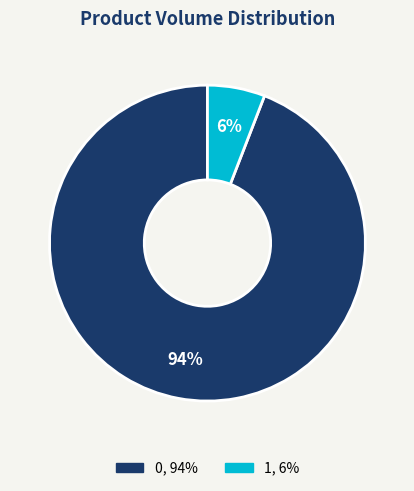

Count the number of slices in the pie.

2